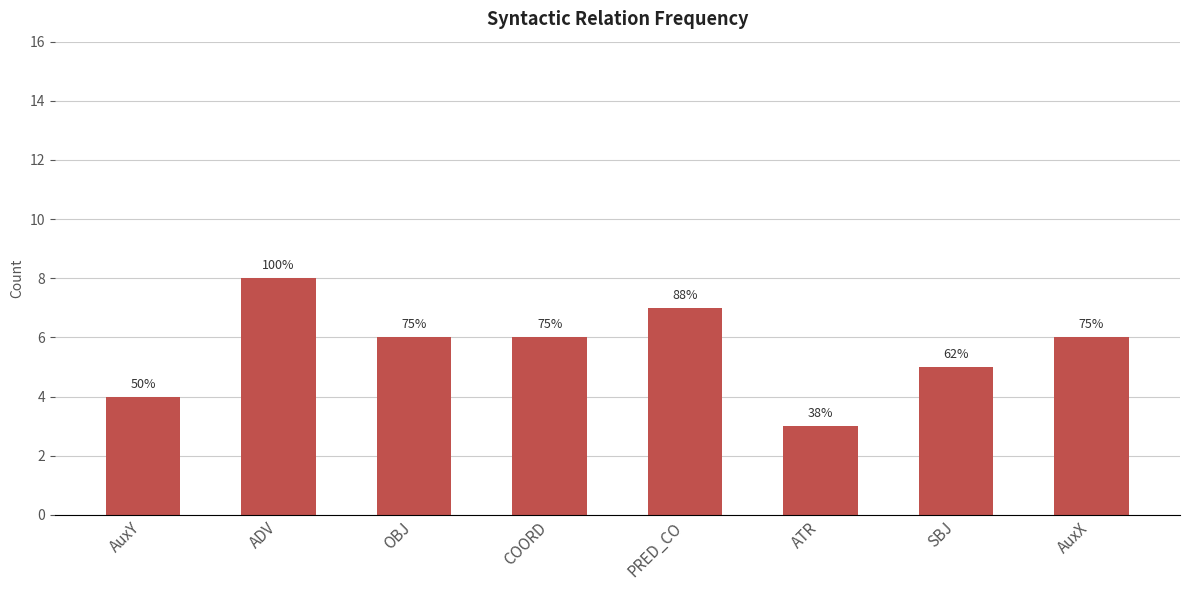

Is it true that the value at AuxY is 5?

False